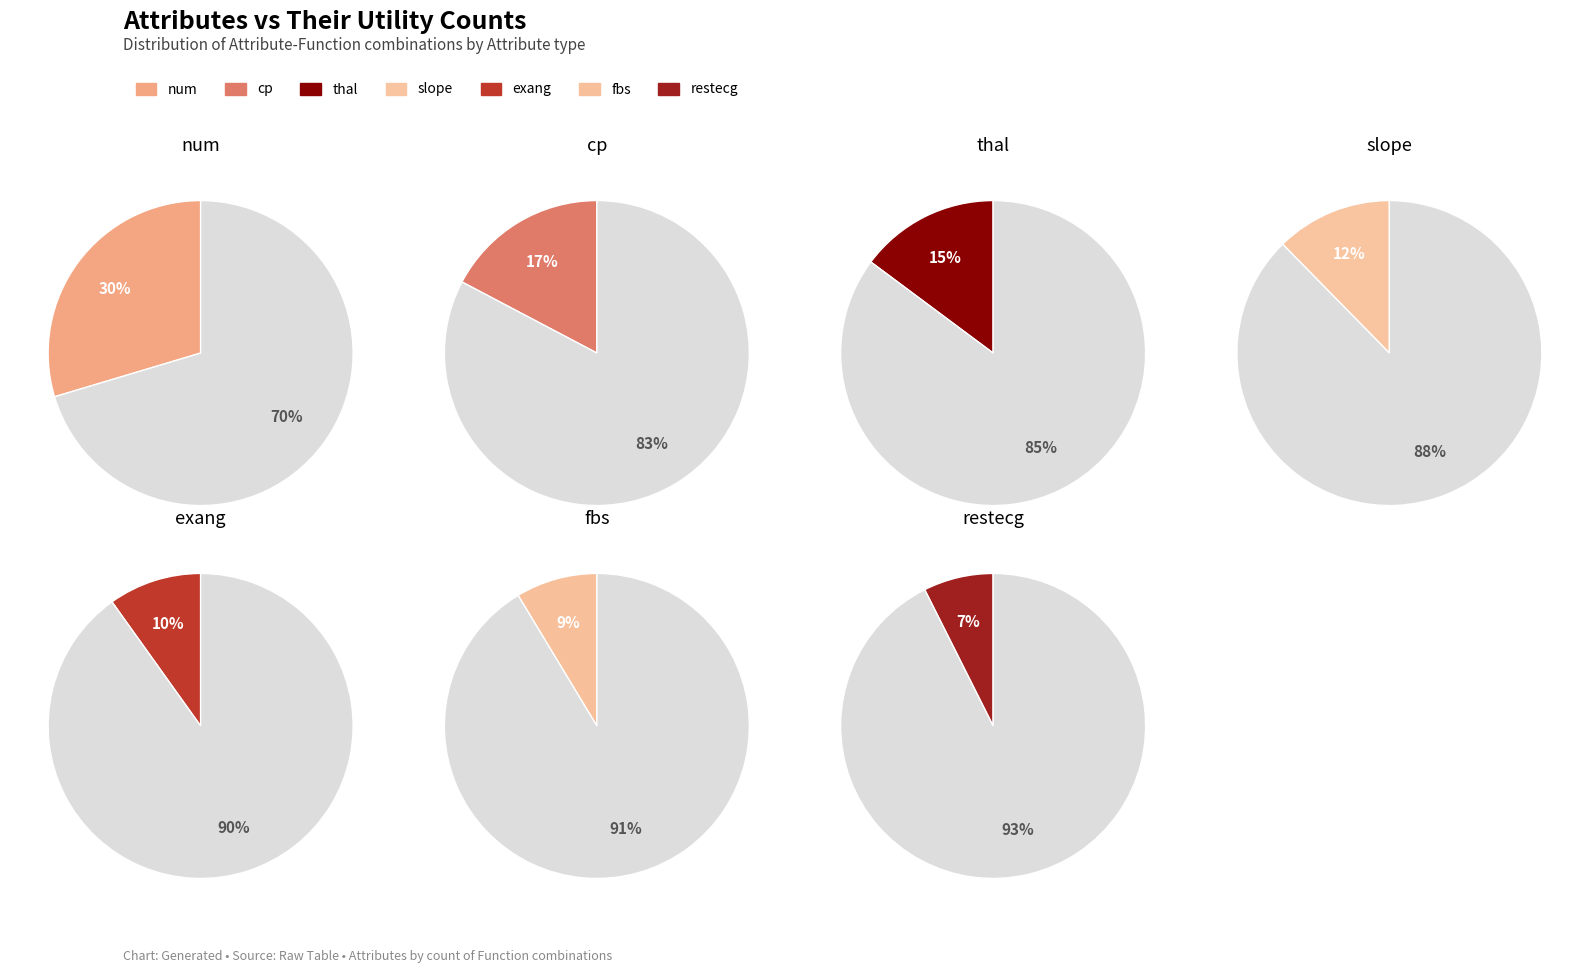

To the nearest percent, what is the average slice percentage?

14%